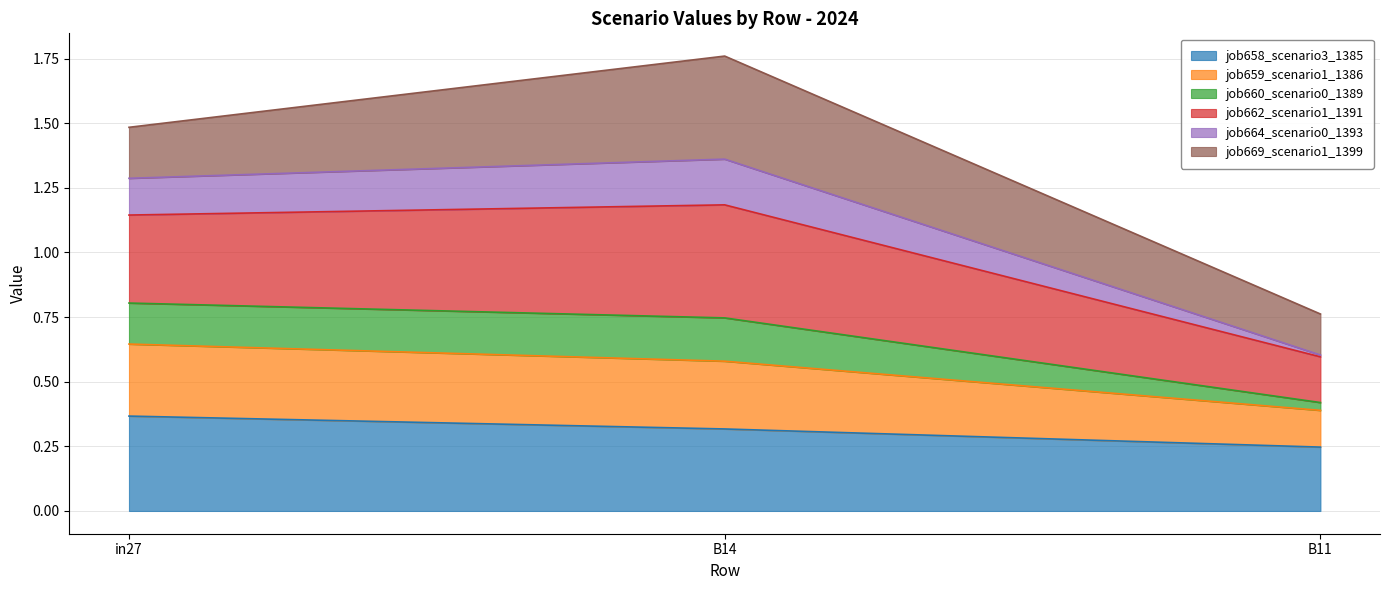

The value of job658_scenario3_1385 at B11 is 0.4. True or false?

False